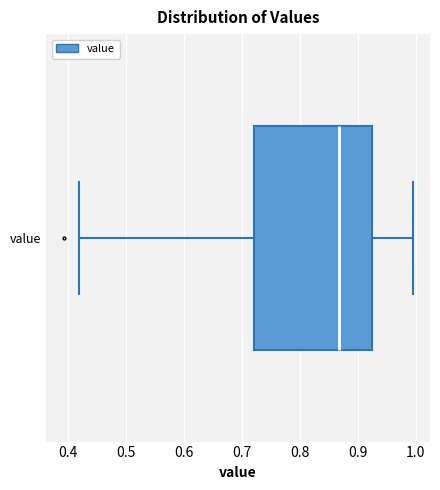

Read this box plot against the x-axis: the position of the median line, the range covered by the box, and the ends of both whiskers. The values are not printed on the chart, so give them approximately, as read against the axis.

median 0.87, box 0.72 to 0.93, whiskers 0.42 to 0.99